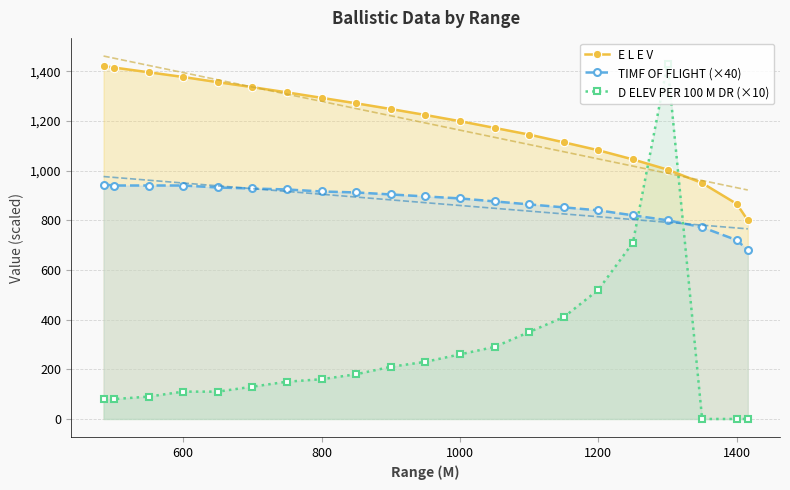

What is the maximum value for TIMF OF FLIGHT (×40)?

944